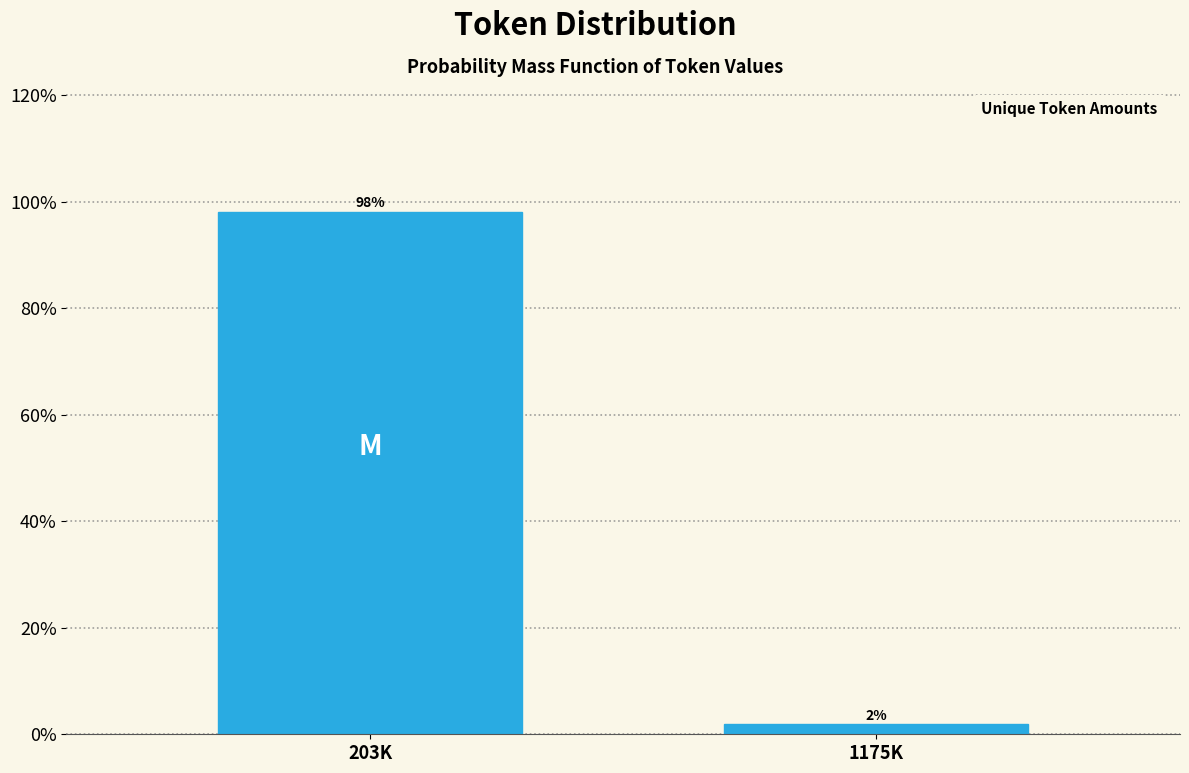

The value at 203K is 98.1. True or false?

True